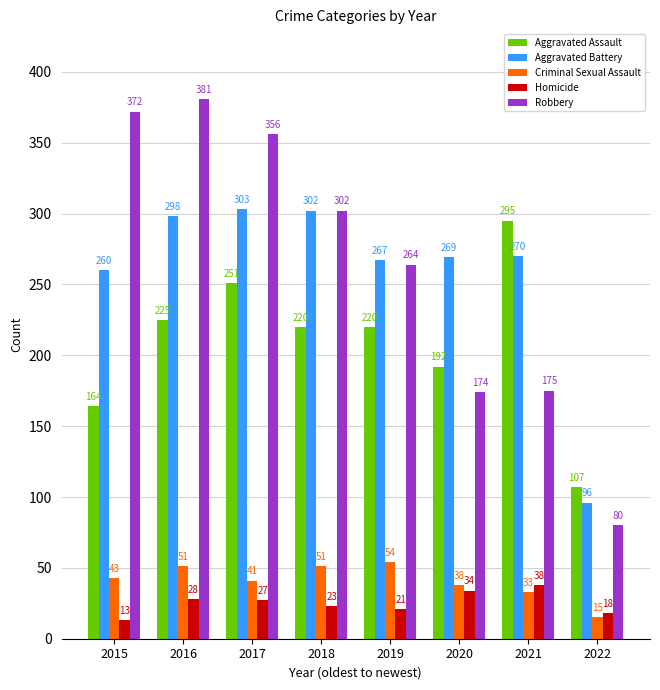

What is the sum of the Aggravated Assault values at 2020 and 2021?

487